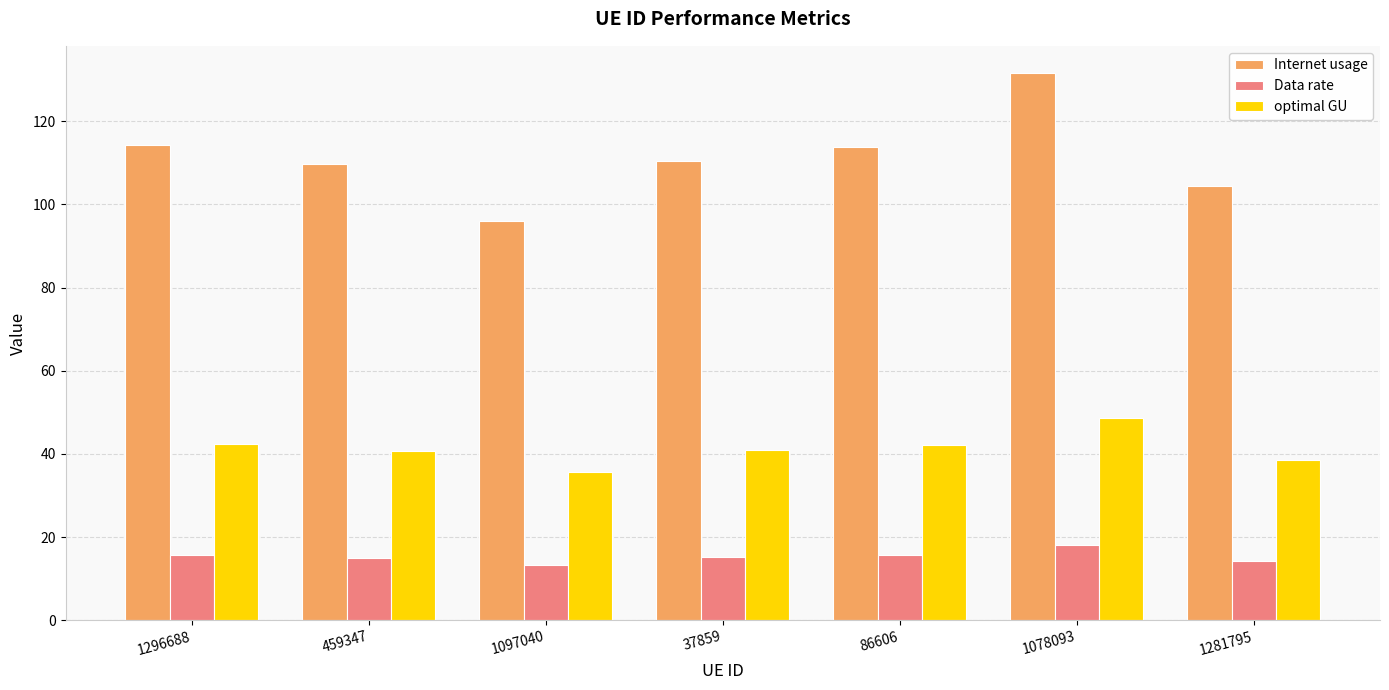

What is the difference between the second highest and minimum values in the Data rate series?

2.5